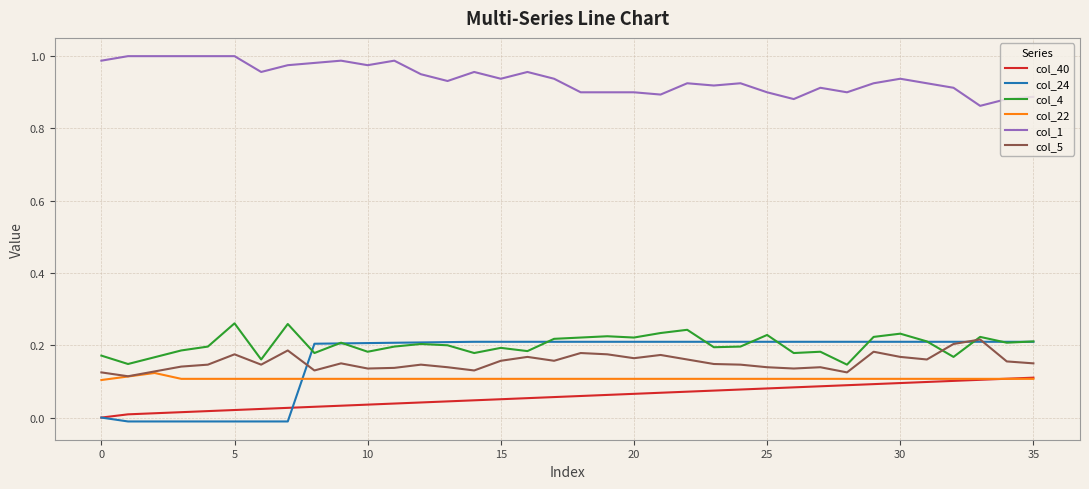

Which series has the largest total across all categories?

col_1